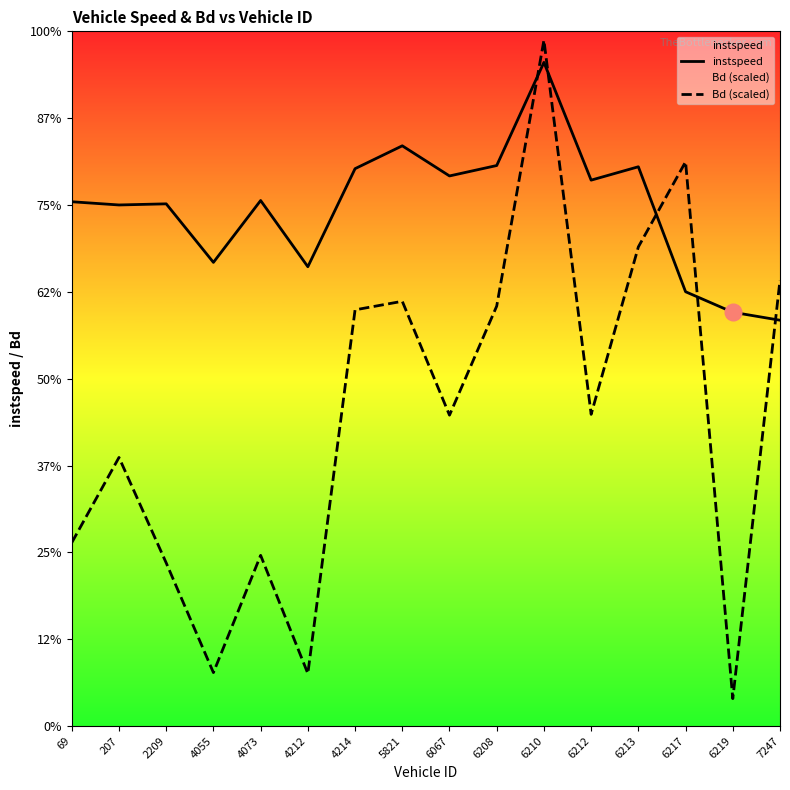

At how many categories does at least one series exceed 0?

16